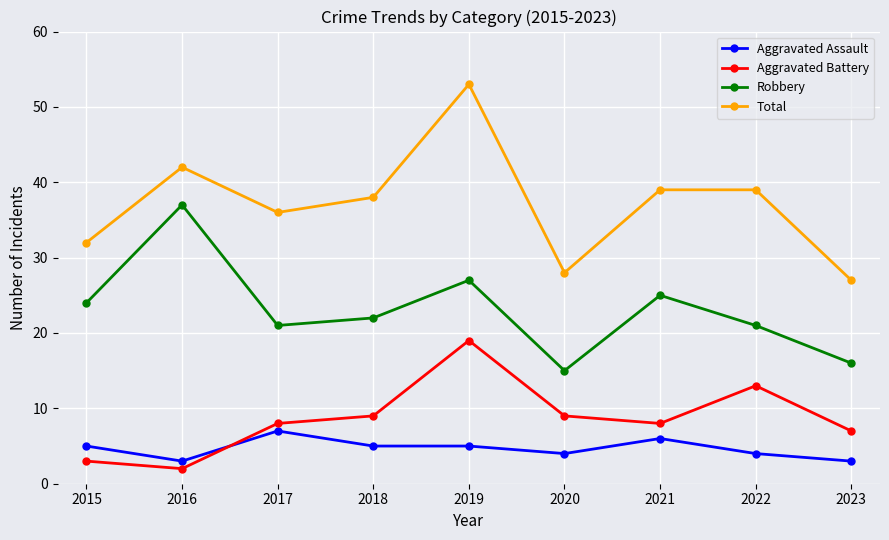

What is the difference between the maximum and minimum values in the Aggravated Battery series?

17